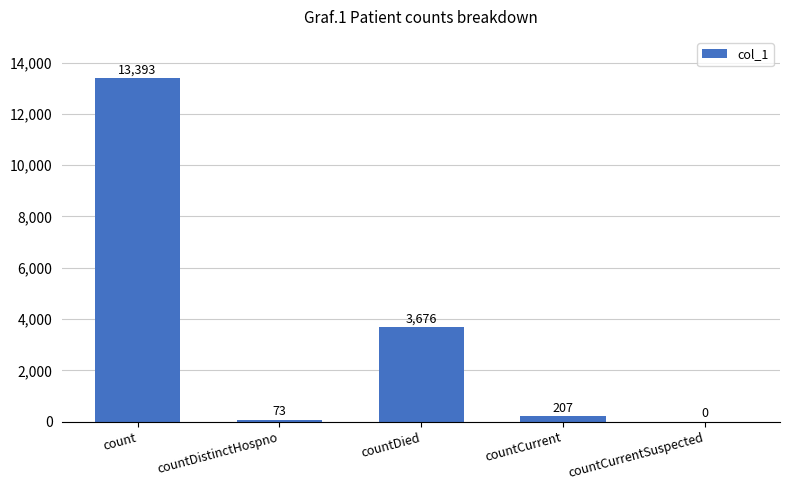

Which has a higher value, count or countCurrentSuspected?

count